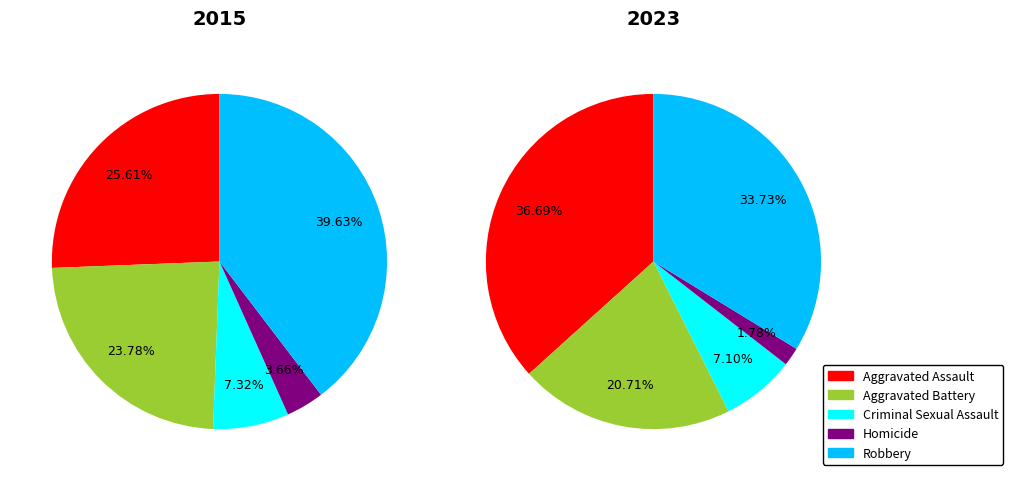

Between Aggravated Assault and Criminal Sexual Assault, which is larger?

Aggravated Assault